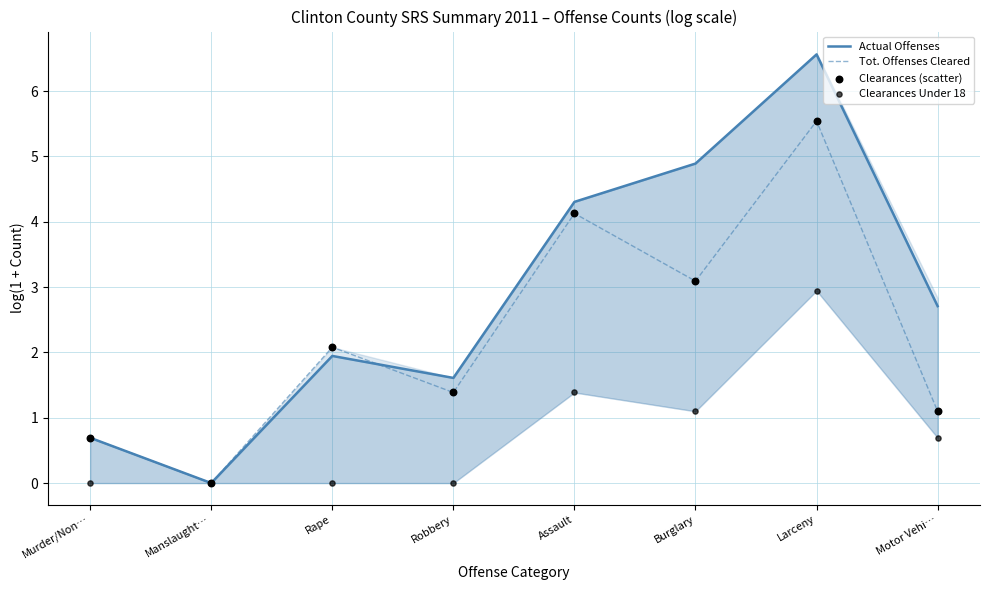

Which series has the widest spread of Y values?

Actual Offenses